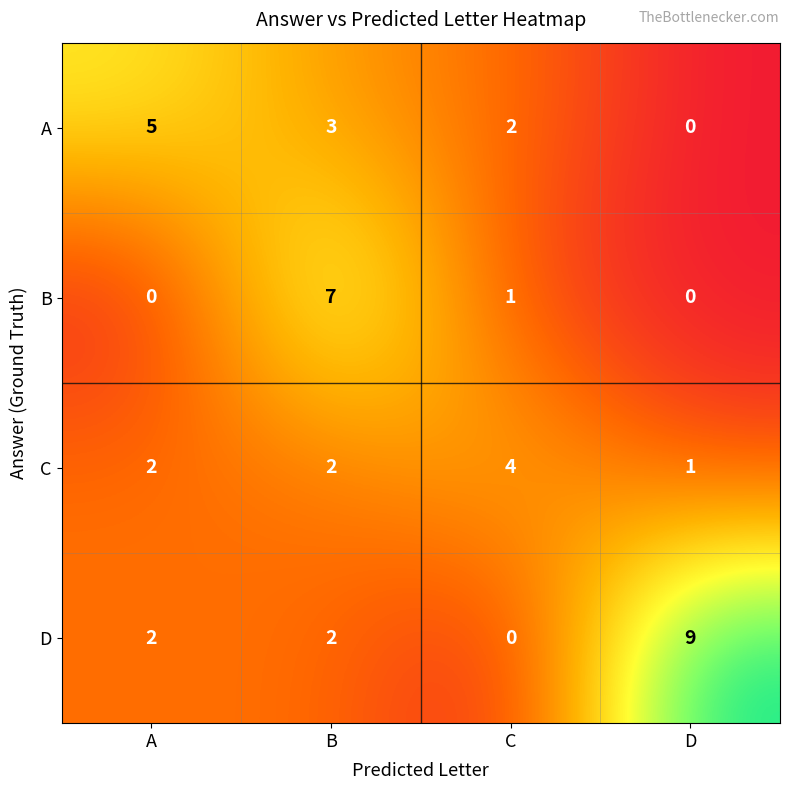

Reading left to right, transcribe all the data shown in this chart.

A: A=5	B=3	C=2	D=0
B: A=0	B=7	C=1	D=0
C: A=2	B=2	C=4	D=1
D: A=2	B=2	C=0	D=9